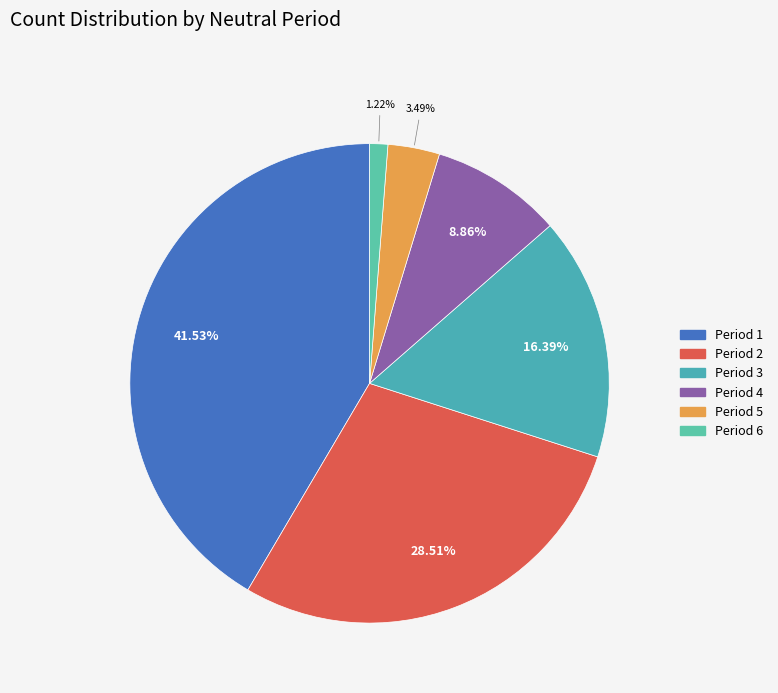

Is there any slice that represents more than half of the pie?

No